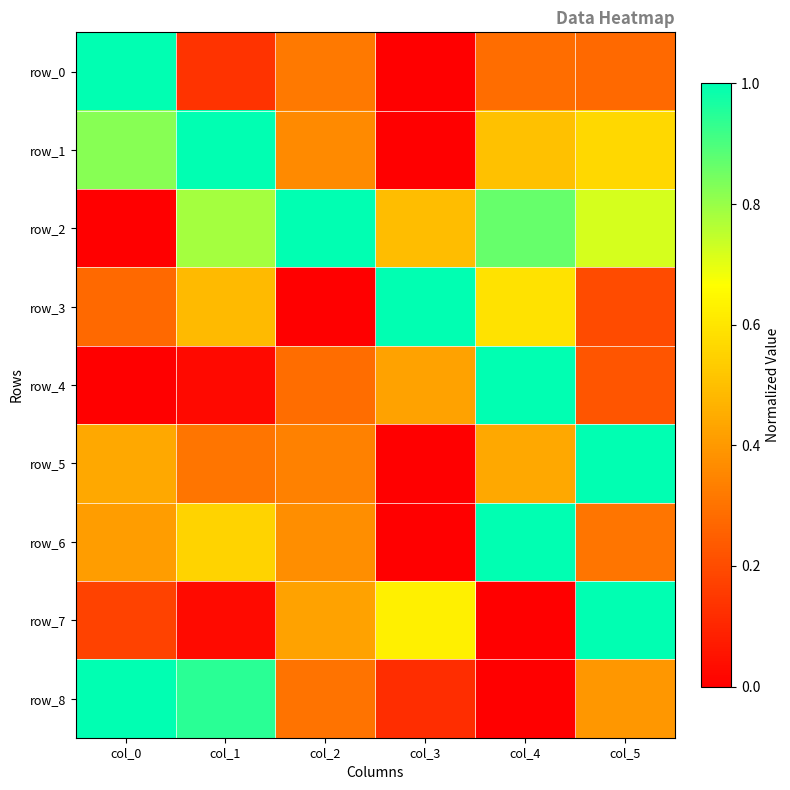

The row_6 series shows 0.4 at col_2. True or false?

True